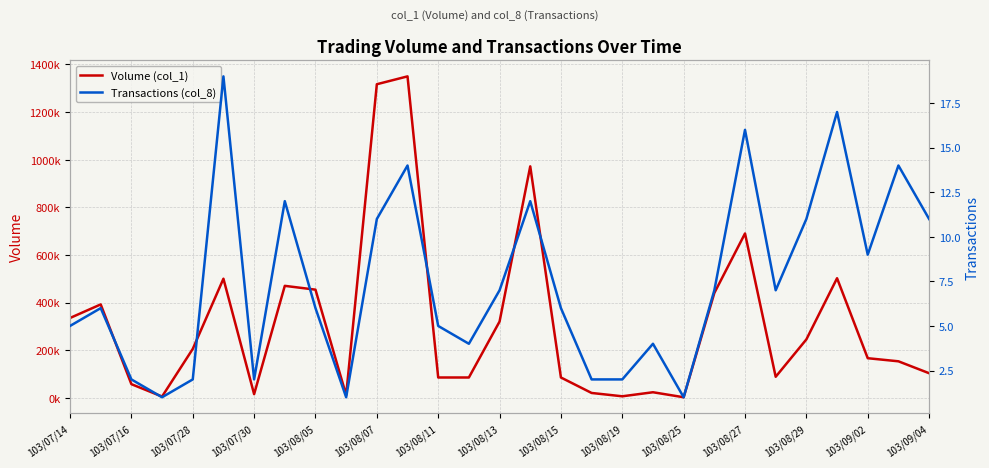

Reading left to right, transcribe all the data shown in this chart.

Volume (col_1): 335000	392000	57000	5000	205000	500000	15000	470000	454000	11000	1317000	1350000	85000	85000	320000	972000	85000	20000	6000	23000	2000	440000	690000	88000	245000	502000	166000	153000	103000
Transactions (col_8): 5	6	2	1	2	19	2	12	6	1	11	14	5	4	7	12	6	2	2	4	1	7	16	7	11	17	9	14	11